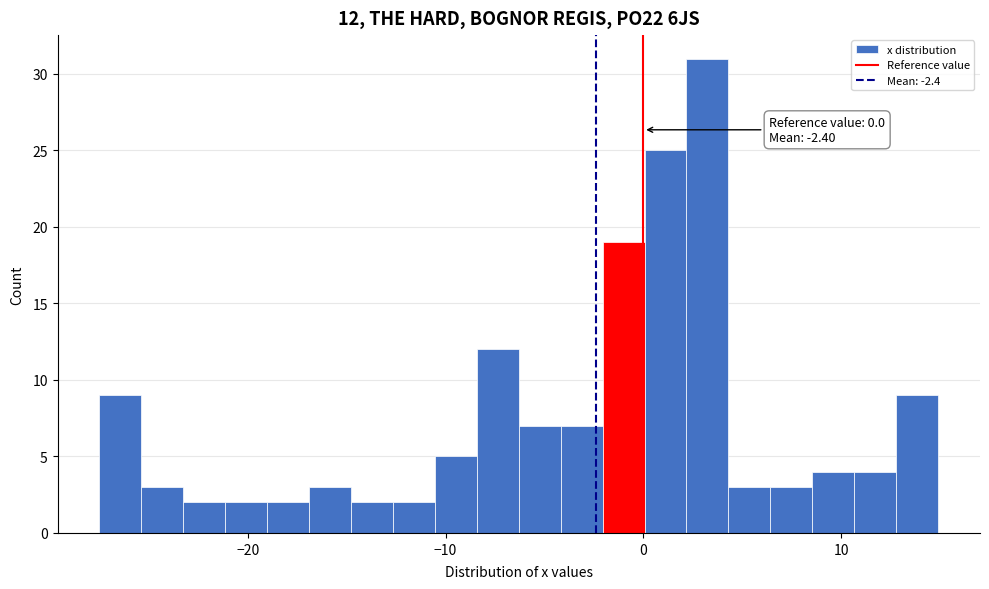

Around what value on the x-axis is the tallest bar? Give the approximate position of its centre, as read against the axis.

3